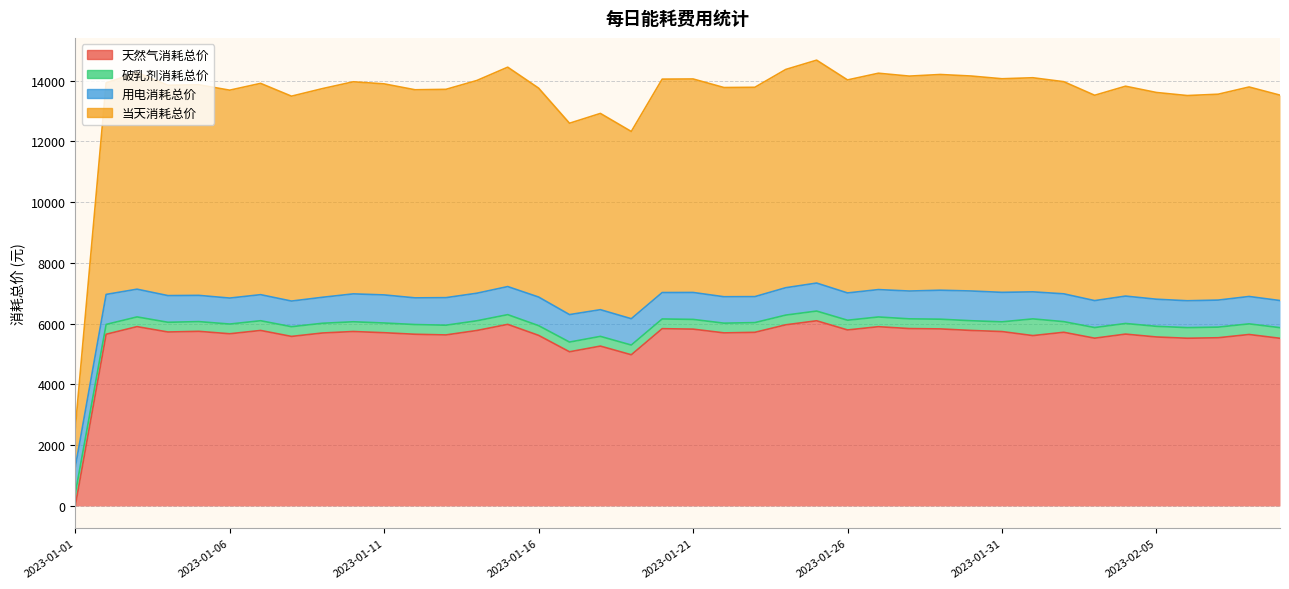

Which series has the widest spread of values?

当天消耗总价